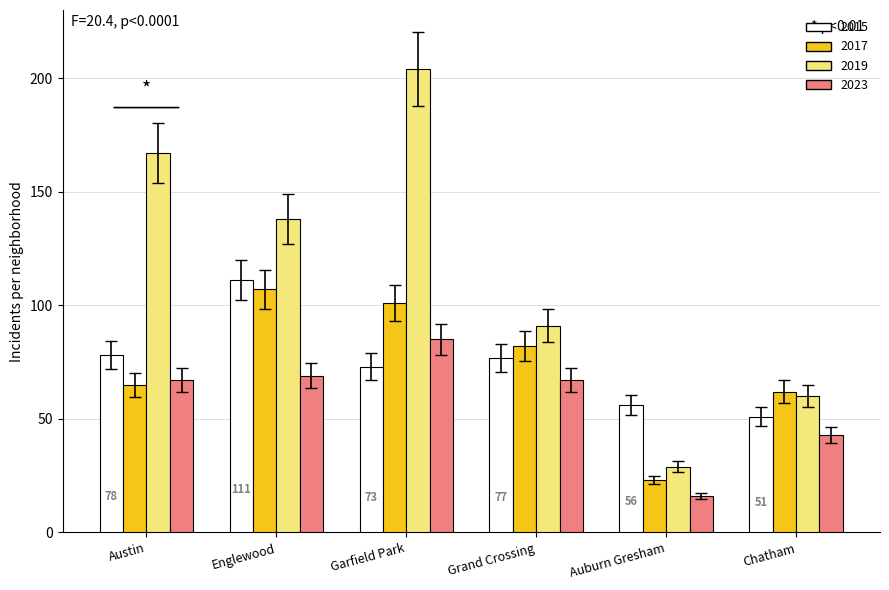

List the series in order of their peak value, lowest first.

2023, 2017, 2015, 2019